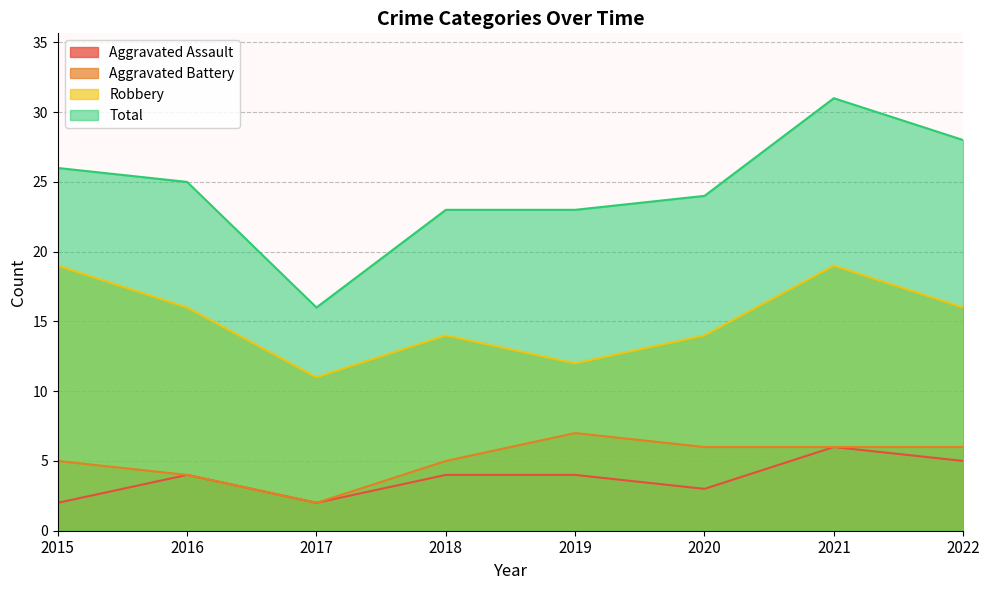

The value of Aggravated Battery at 2018 is 2. True or false?

False